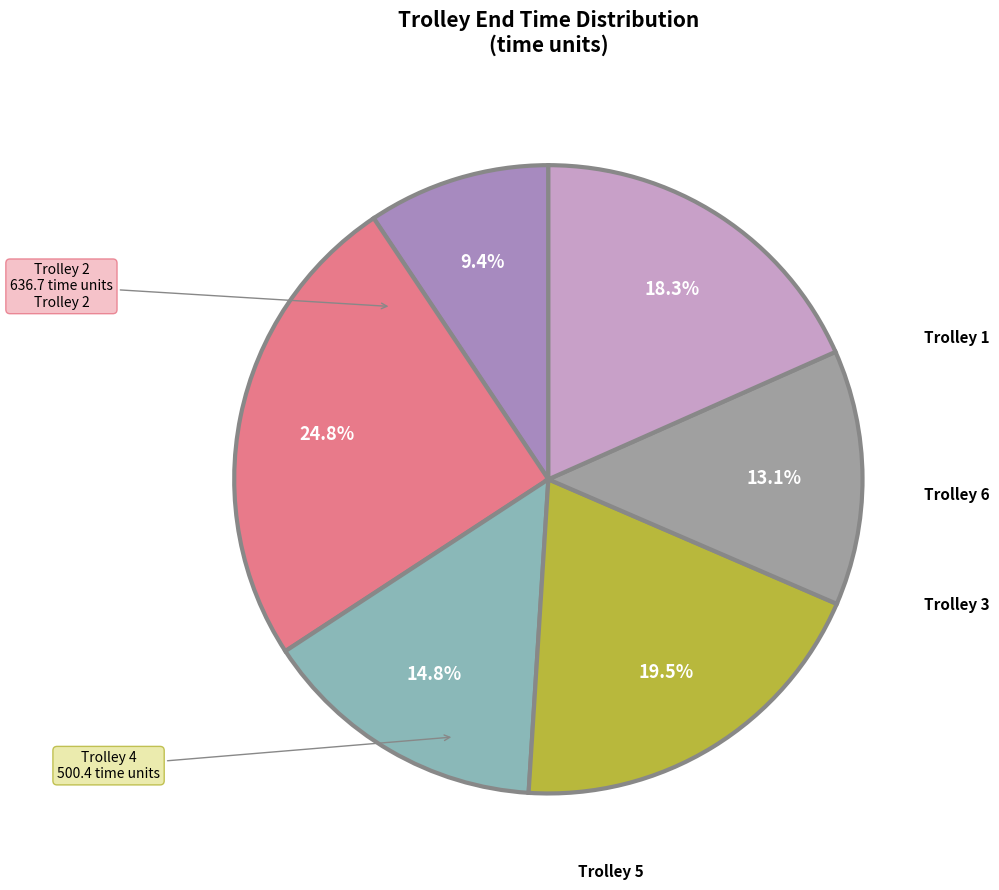

Is there a majority slice in this chart?

No